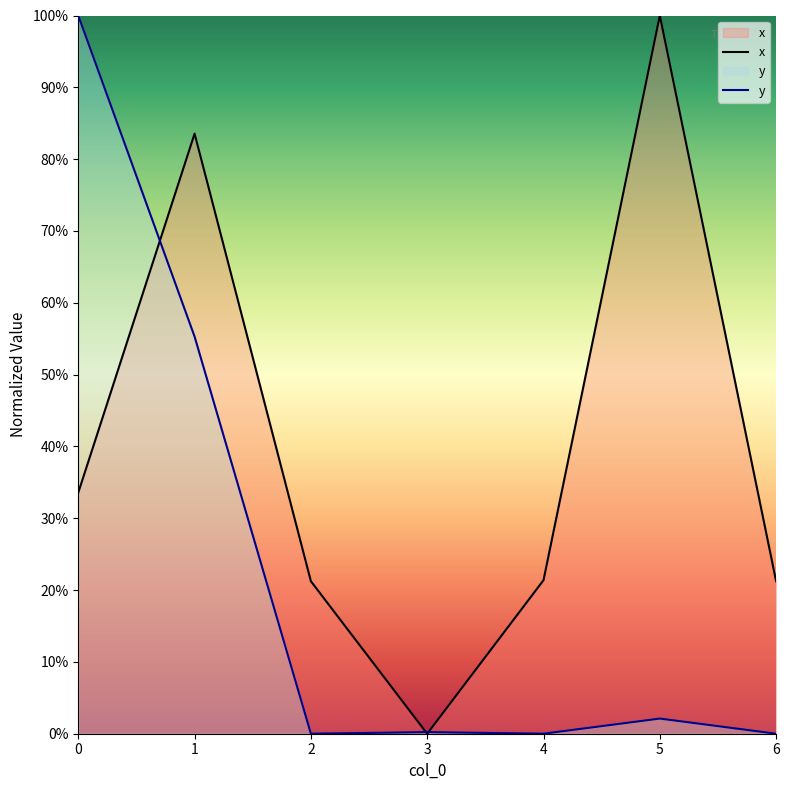

True or false: y and x cross at least once.

True